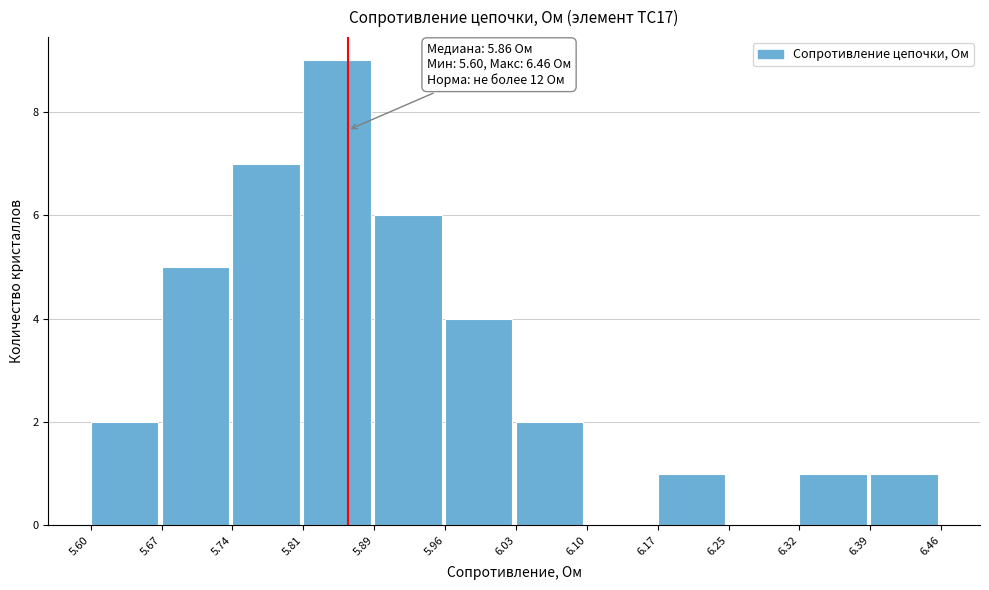

Over which range of the x-axis is the bar tallest?

5.81 to 5.89